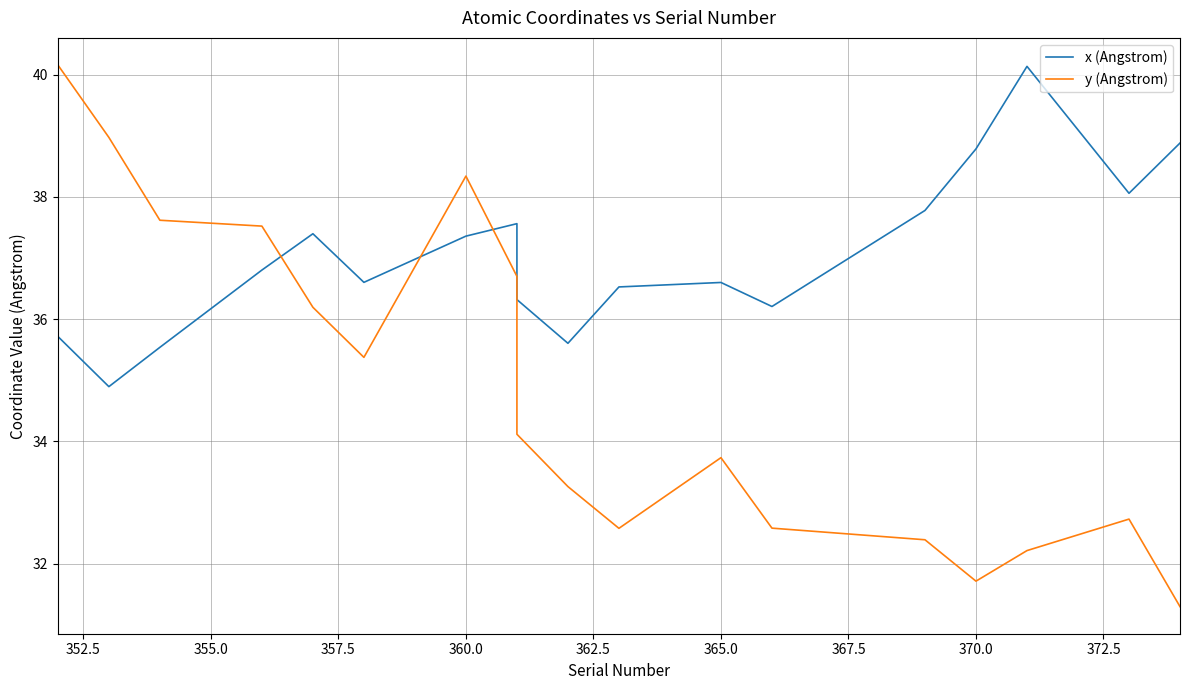

Which series changed the most between 352.5 and 14?

y (Angstrom)